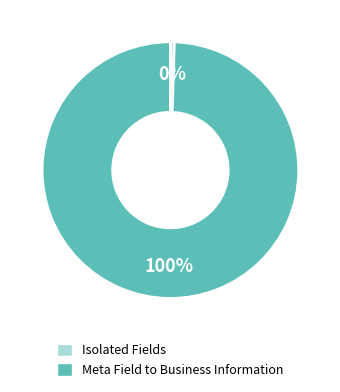

To the nearest percent, what is the average slice percentage?

50%